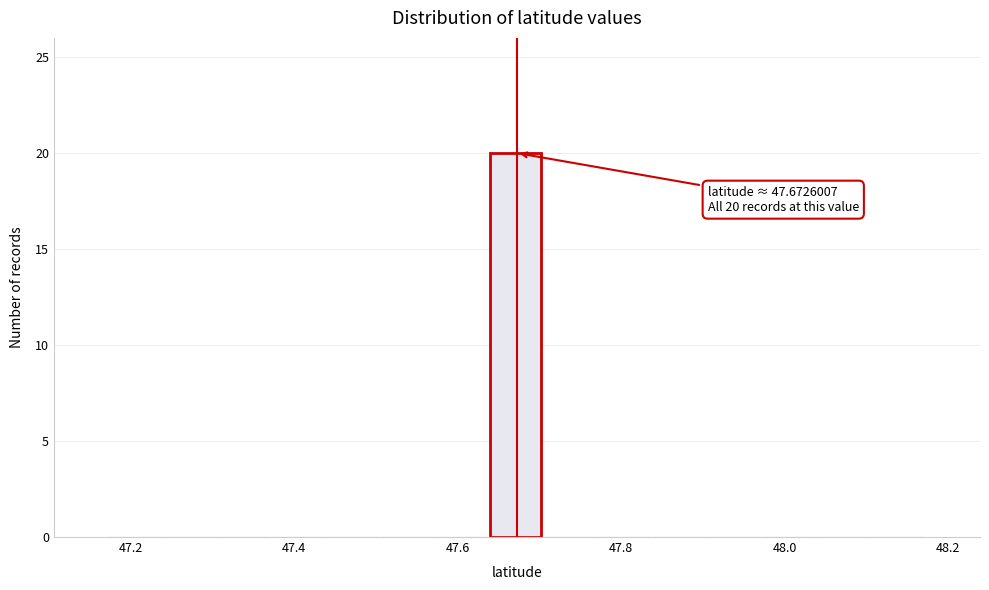

Read against the x-axis, roughly where is the centre of the tallest bar?

47.68